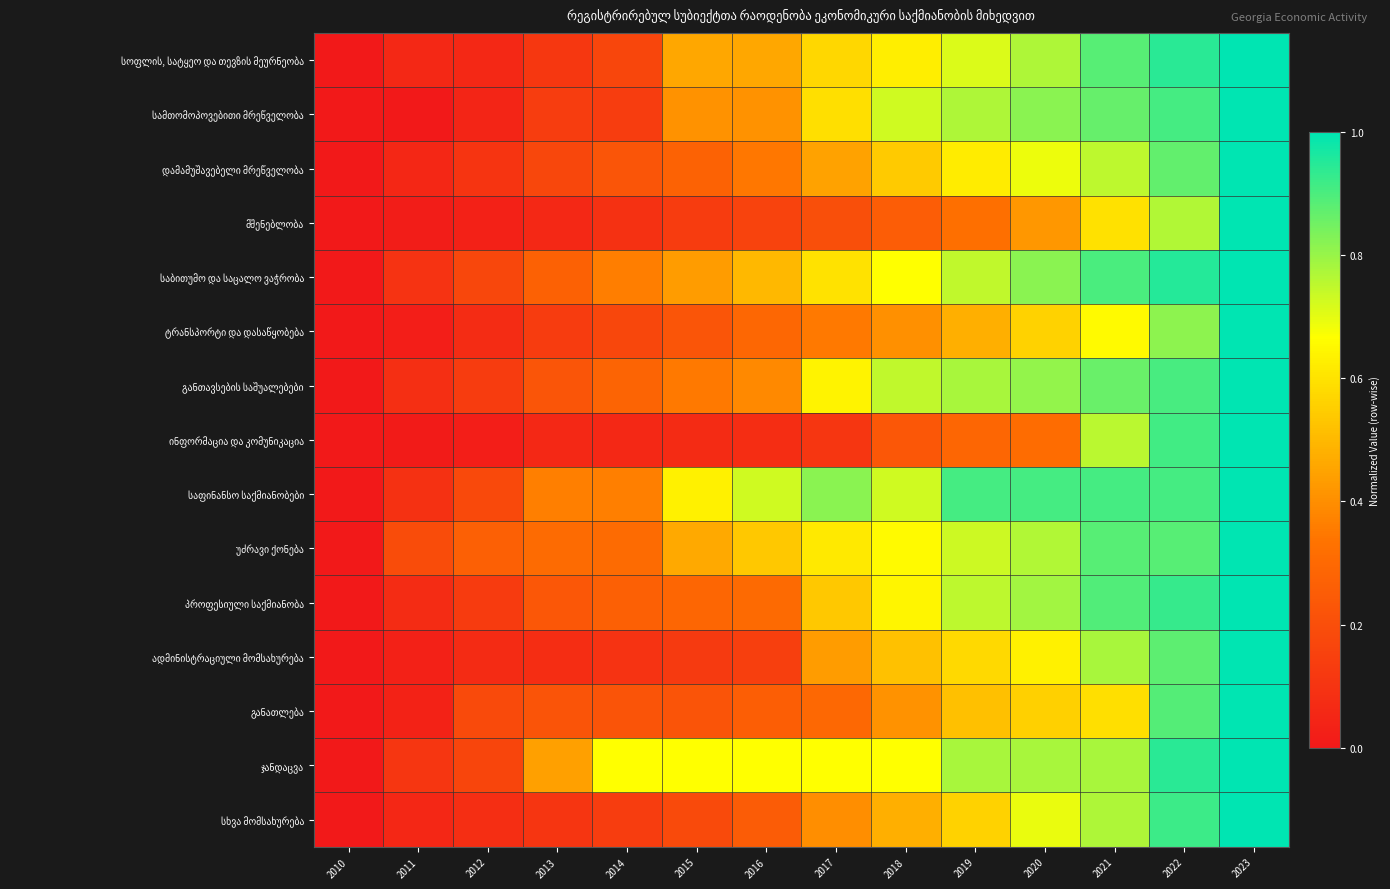

Rank the series at 2013 from highest to lowest value.

ჯანდაცვა, საფინანსო საქმიანობები, უძრავი ქონება, საბითუმო და საცალო ვაჭრობა, პროფესიული საქმიანობა, განთავსების საშუალებები, განათლება, დამამუშავებელი მრეწველობა, სამთომოპოვებითი მრეწველობა, ტრანსპორტი და დასაწყობება, სოფლის, სატყეო და თევზის მეურნეობა, სხვა მომსახურება, ადმინისტრაციული მომსახურება, მშენებლობა, ინფორმაცია და კომუნიკაცია